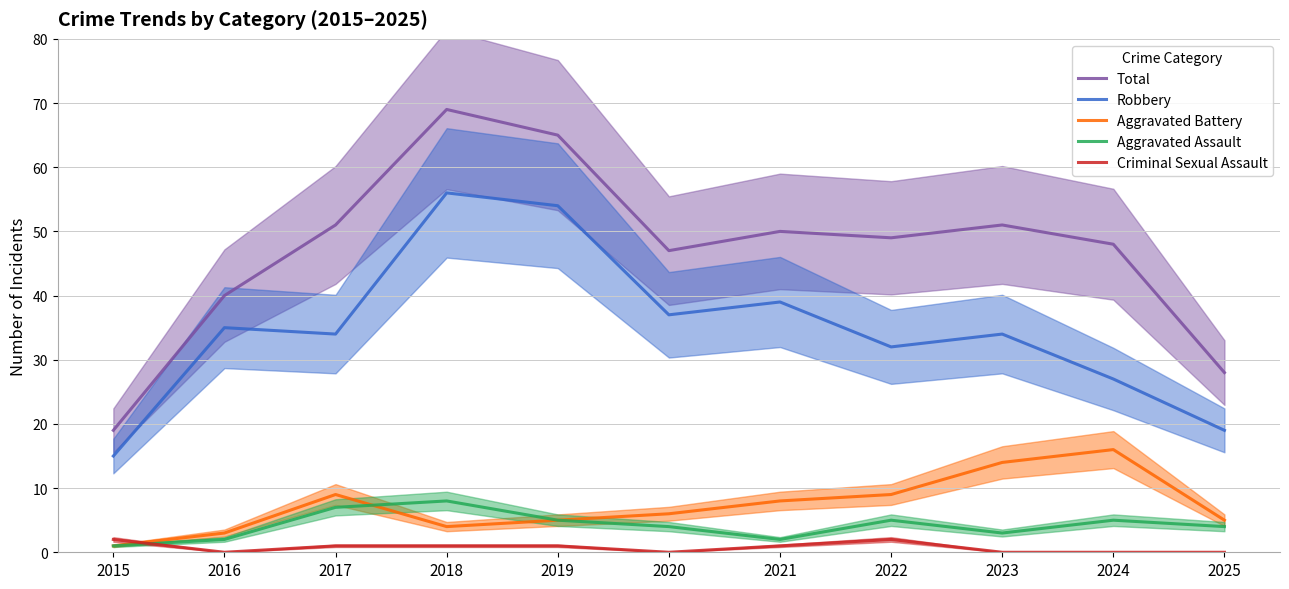

What is the maximum value for Aggravated Assault?

8